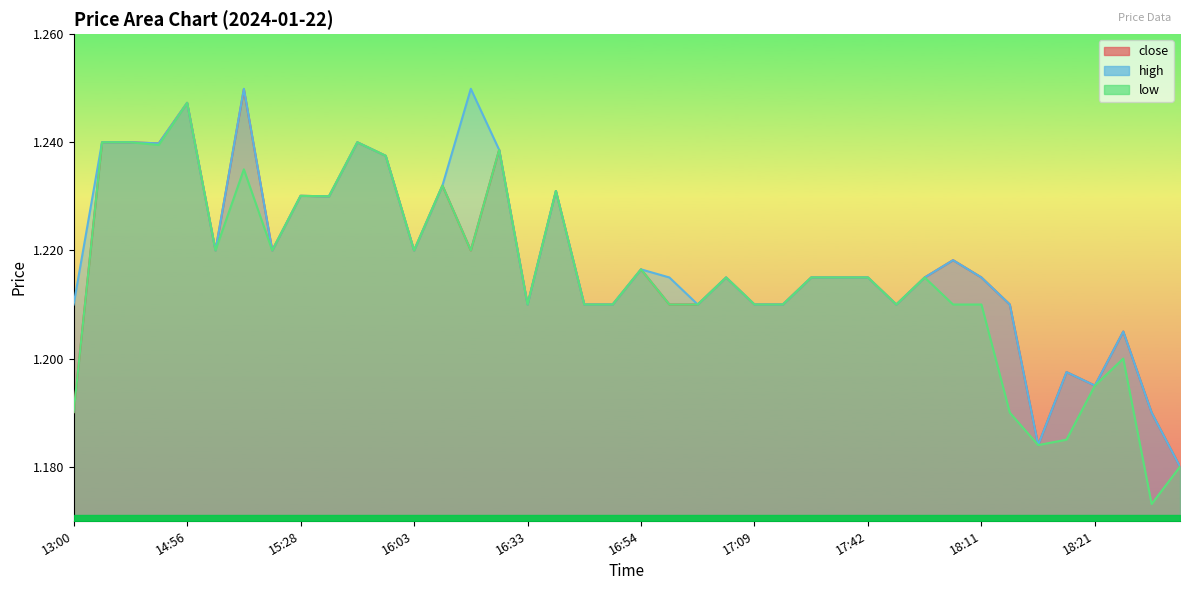

What position from the left is 17:09?

25